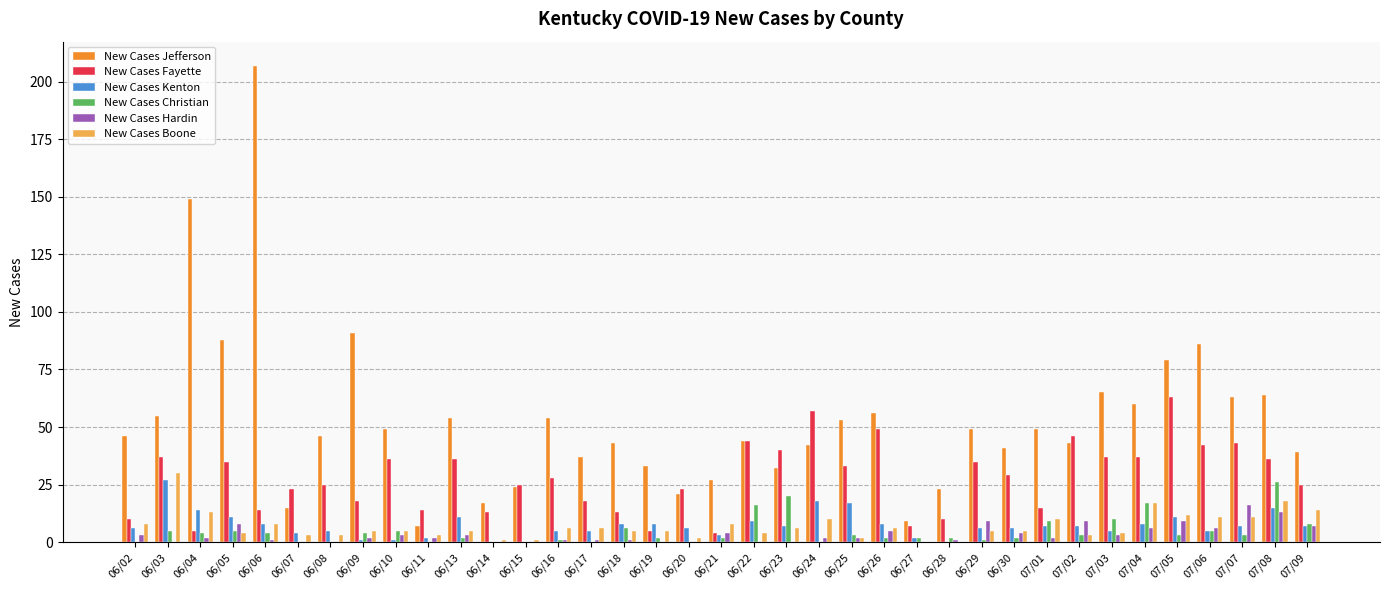

Which series has the largest total across all categories?

New Cases Jefferson